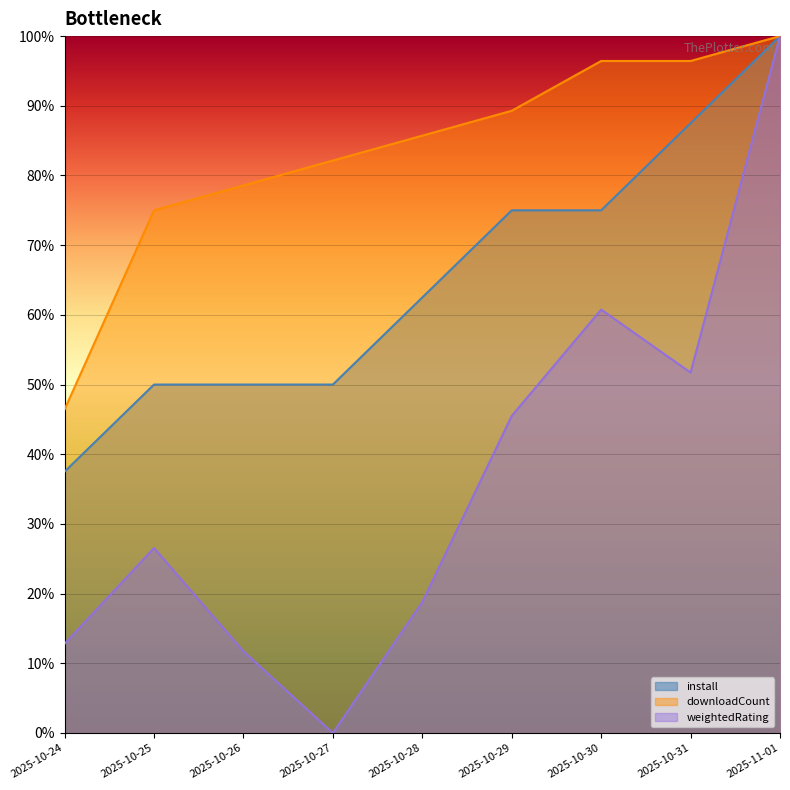

Reading left to right, extract all data points from this chart.

install: 37.5	50.0	50.0	50.0	62.5	75.0	75.0	87.5	100.0
downloadCount: 46.4	75.0	78.6	82.1	85.7	89.3	96.4	96.4	100.0
weightedRating: 12.8	26.5	11.7	0.0	18.8	45.5	60.8	51.7	100.0